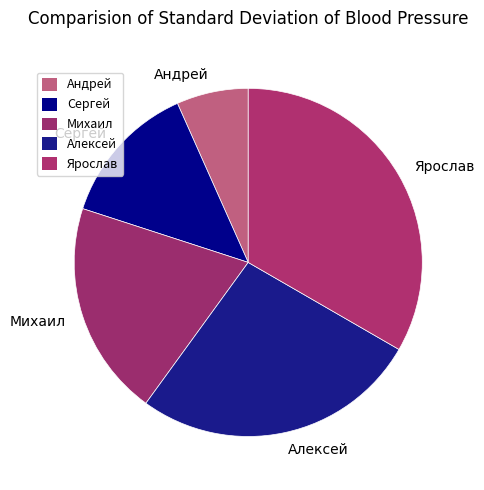

Rank the categories by value from lowest to highest.

Андрей, Сергей, Михаил, Алексей, Ярослав